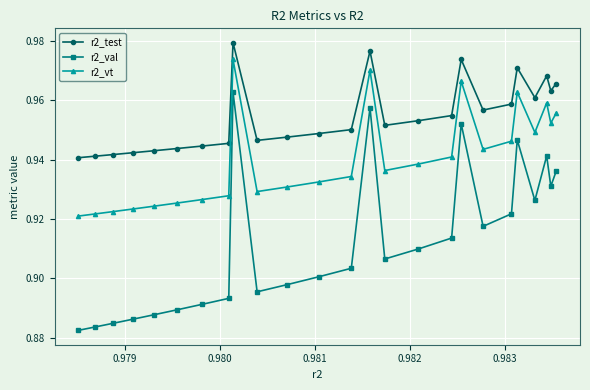

At how many categories does at least one series exceed 0?

25